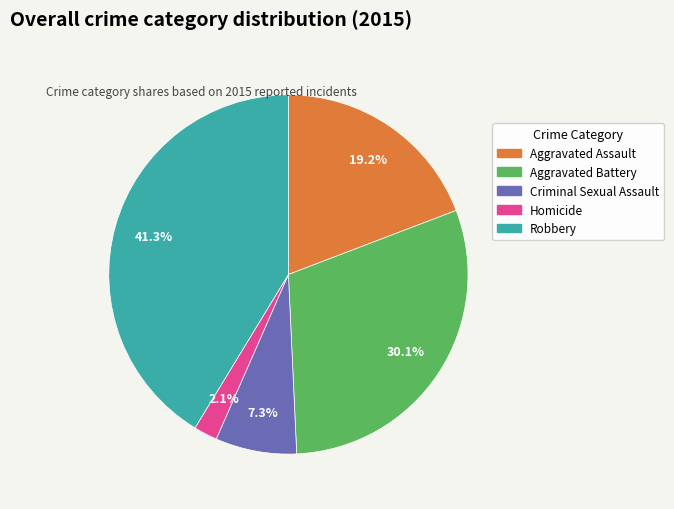

Which category has the smallest portion of the pie?

Homicide